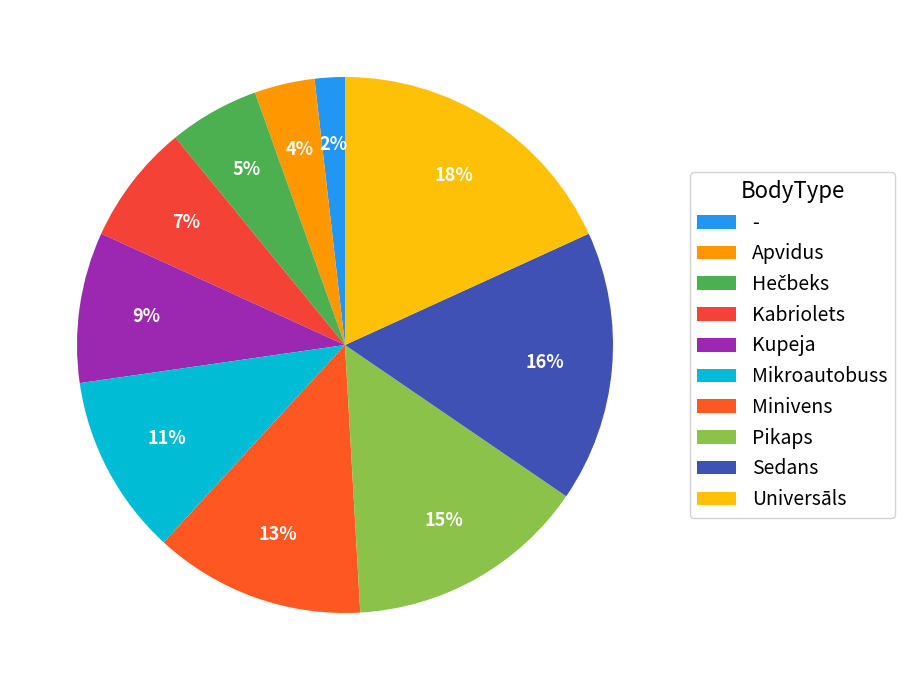

Approximately how many times larger is the value at Mikroautobuss compared to Kabriolets?

1.5